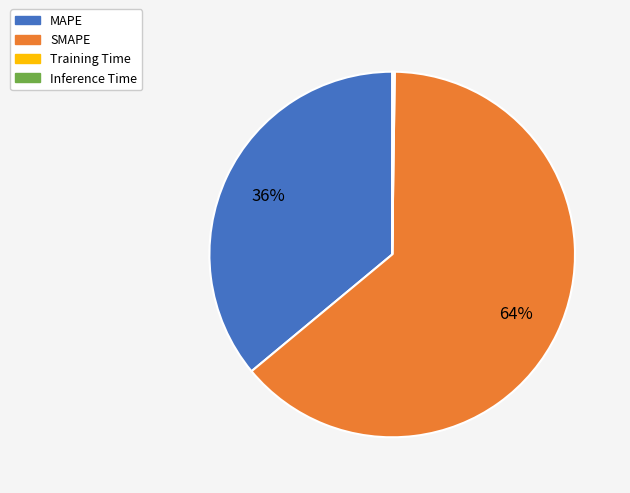

Which category has the biggest portion of the pie?

SMAPE